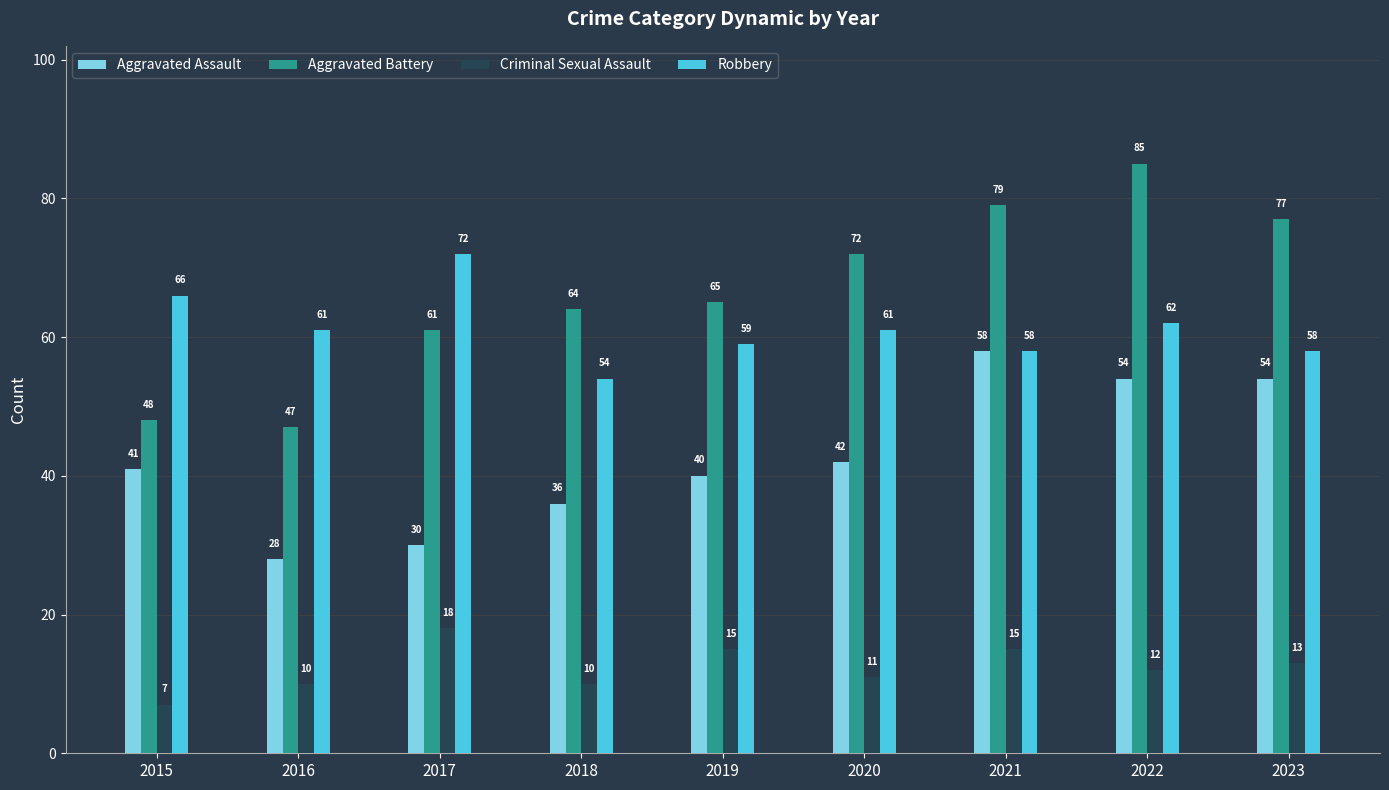

What value does the Criminal Sexual Assault series have at 2015?

7